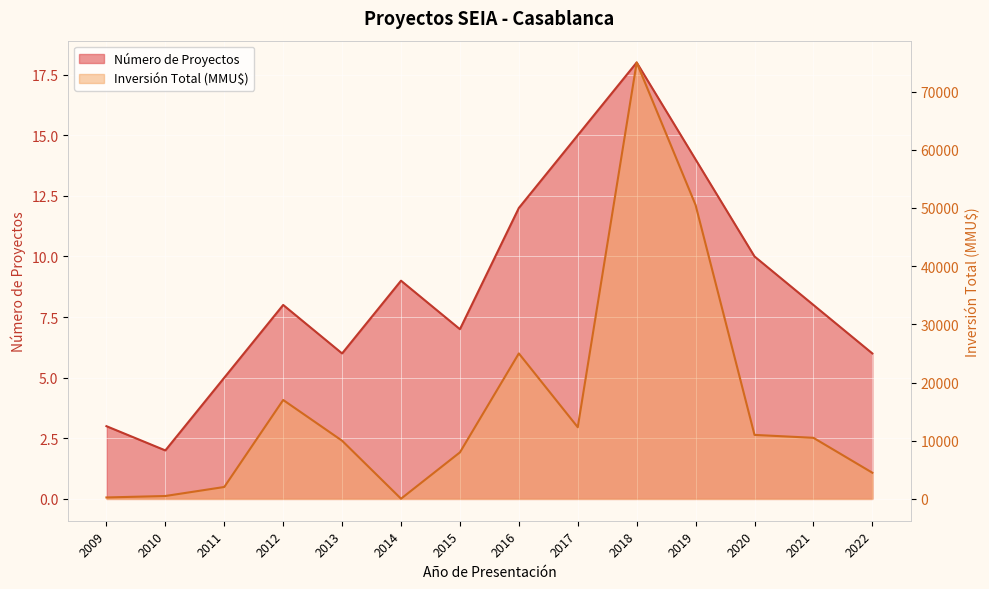

What value does the Inversión Total (MMU$) series have at 2011?

2050